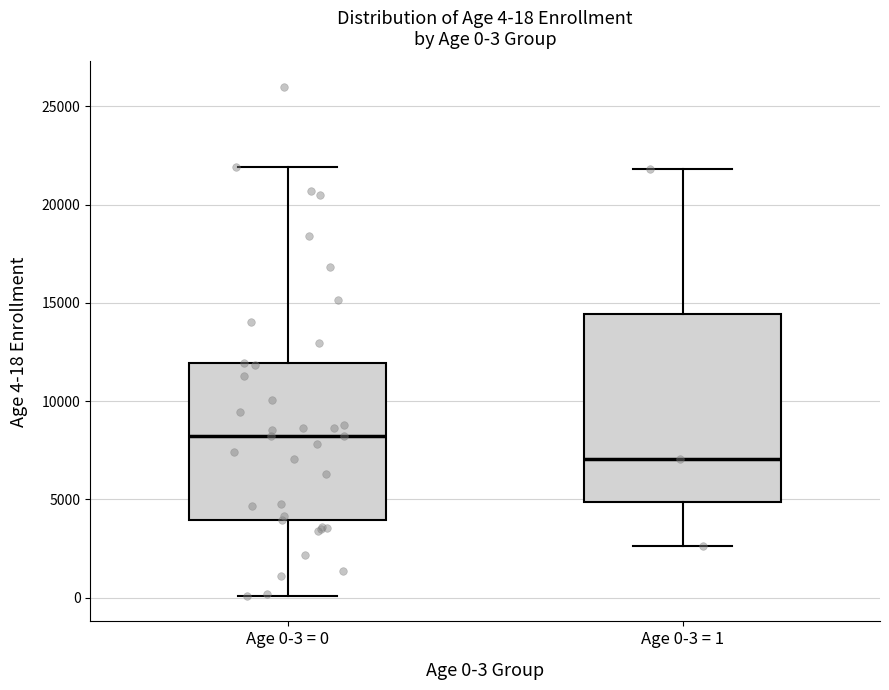

Which box's median line is the lowest?

Age 0-3 = 1